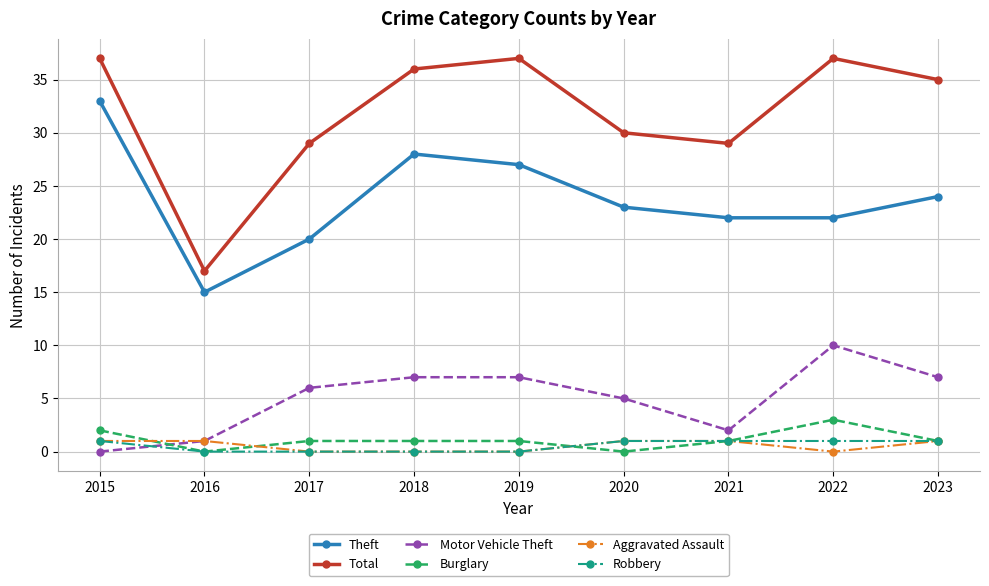

Is it true that Motor Vehicle Theft equals 1 at 2016?

True